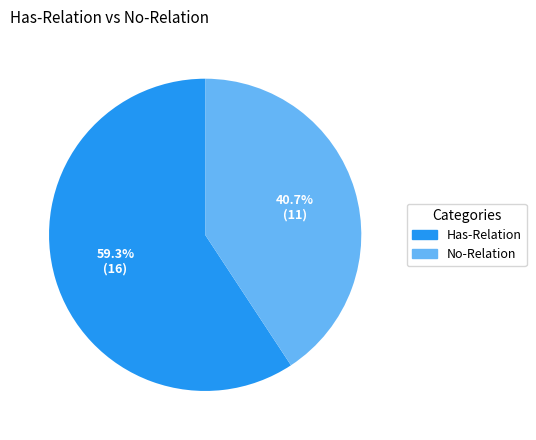

What is the ratio of the value at No-Relation to the value at Has-Relation?

0.7